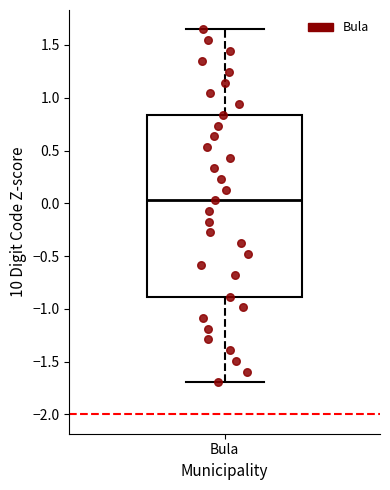

Read this box plot against the y-axis: the position of the median line, the range covered by the box, and the ends of both whiskers. The values are not printed on the chart, so give them approximately, as read against the axis.

median 0.05, box -0.90 to 0.85, whiskers -1.70 to 1.65